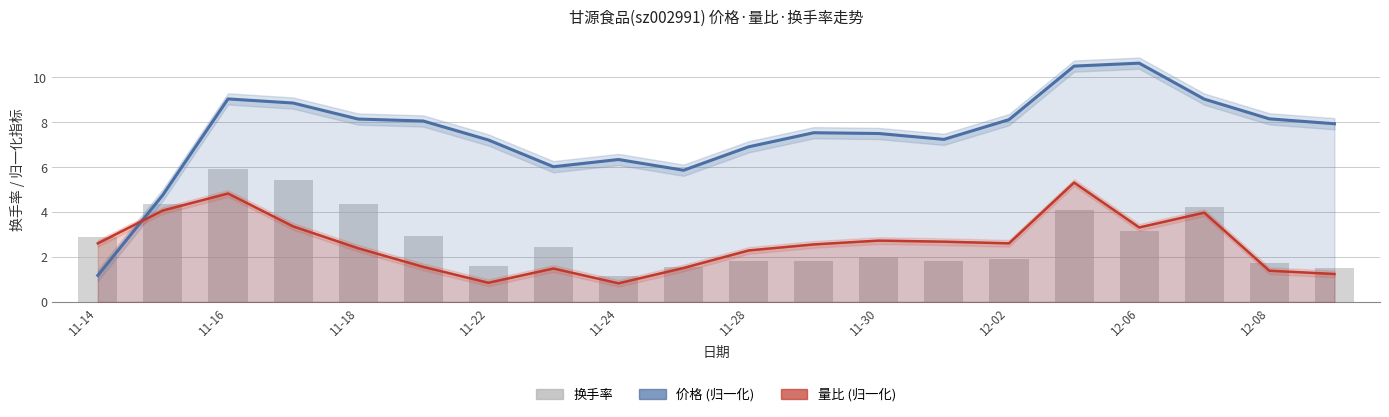

What is the minimum value shown in the chart?

0.8